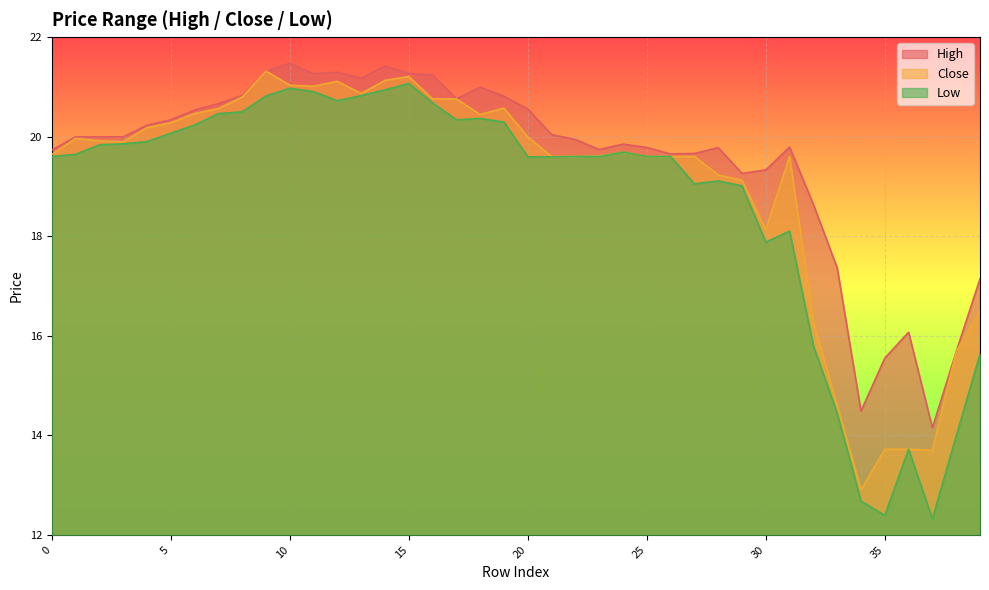

True or false: h and l cross at least once.

False